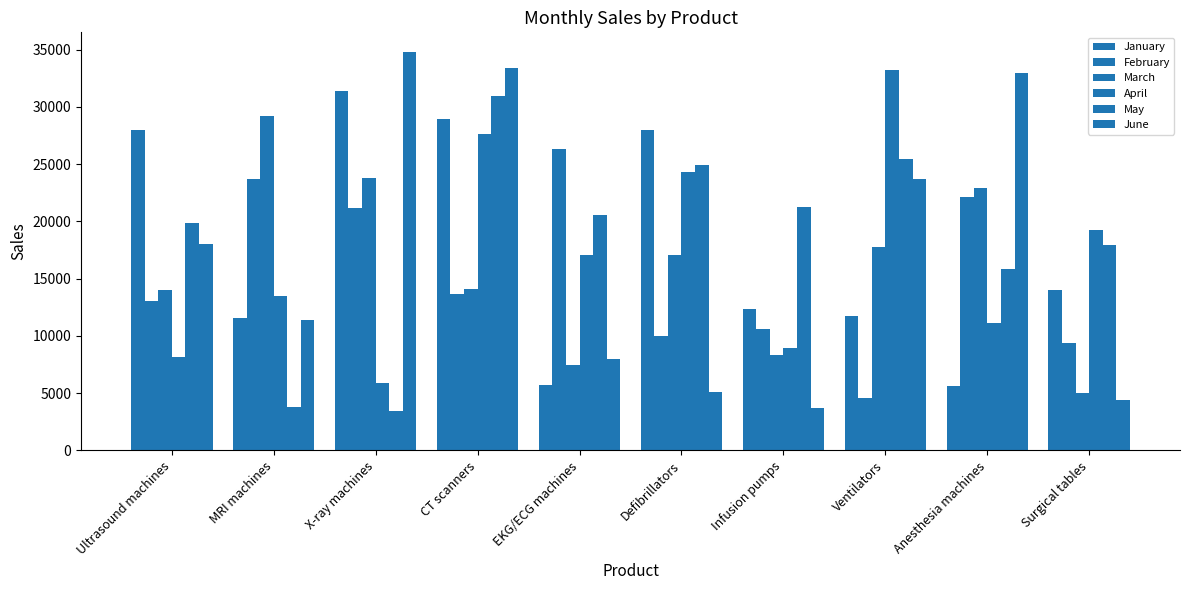

Between X-ray machines and Ultrasound machines, which is larger?

X-ray machines